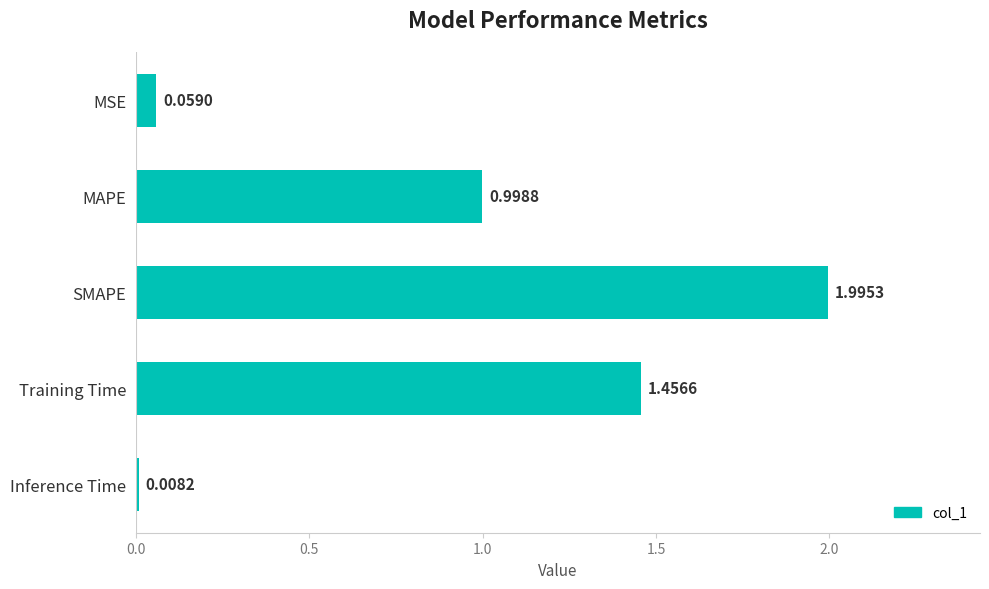

Where is the data nearest to the value 1?

MAPE